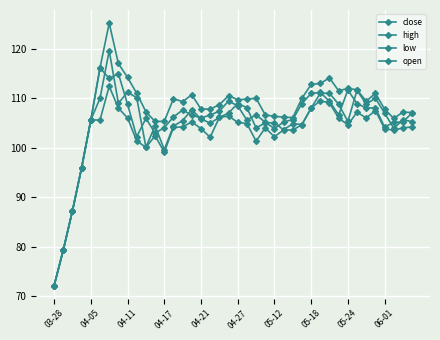

After their last crossing, which series has the higher values: open or close?

close